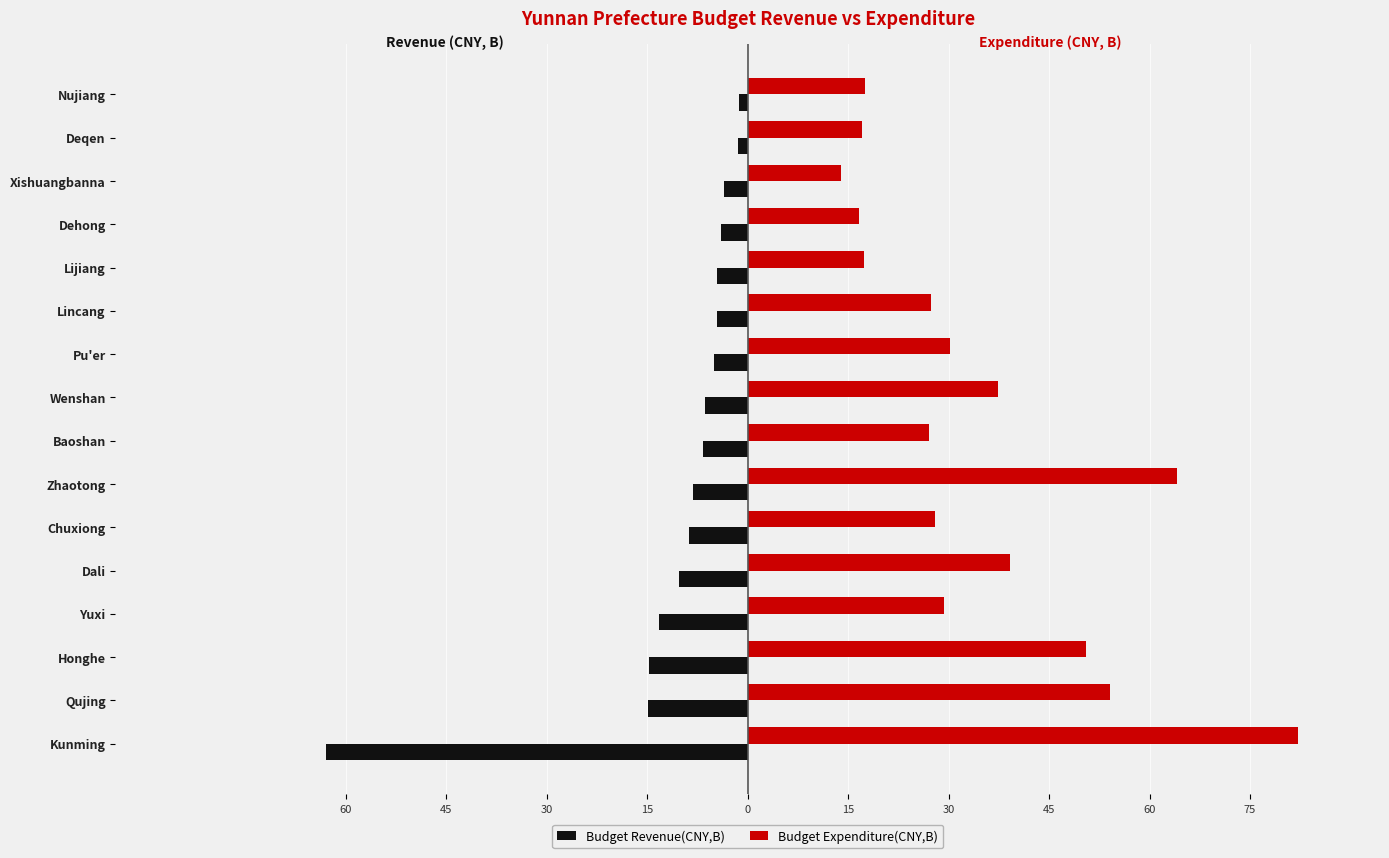

Reading left to right, list all the values displayed in this chart.

Budget Revenue(CNY,B): -63.0	-14.9	-14.8	-13.3	-10.3	-8.8	-8.2	-6.7	-6.4	-5.0	-4.6	-4.5	-4.0	-3.5	-1.4	-1.3
Budget Expenditure(CNY,B): 82.1	54.2	50.6	29.3	39.1	28.0	64.1	27.1	37.3	30.1	27.4	17.3	16.5	14.0	17.1	17.6